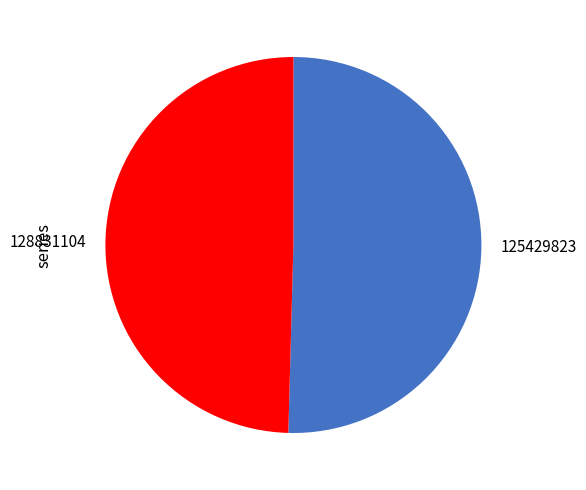

Combined, do 125429823 and 128831104 account for over 50%?

Yes